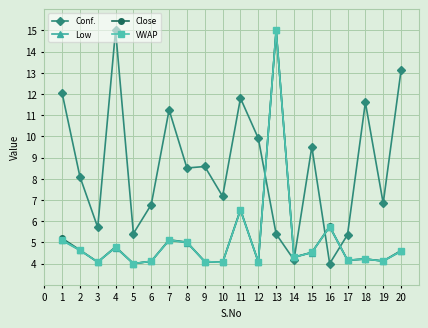

What is the difference between the Low values at 19 and 9?

0.0